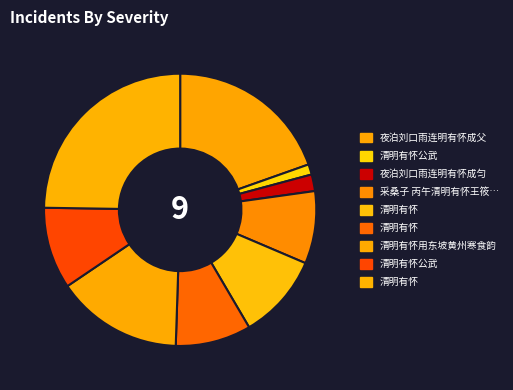

To the nearest percent, what is the average slice percentage?

11%